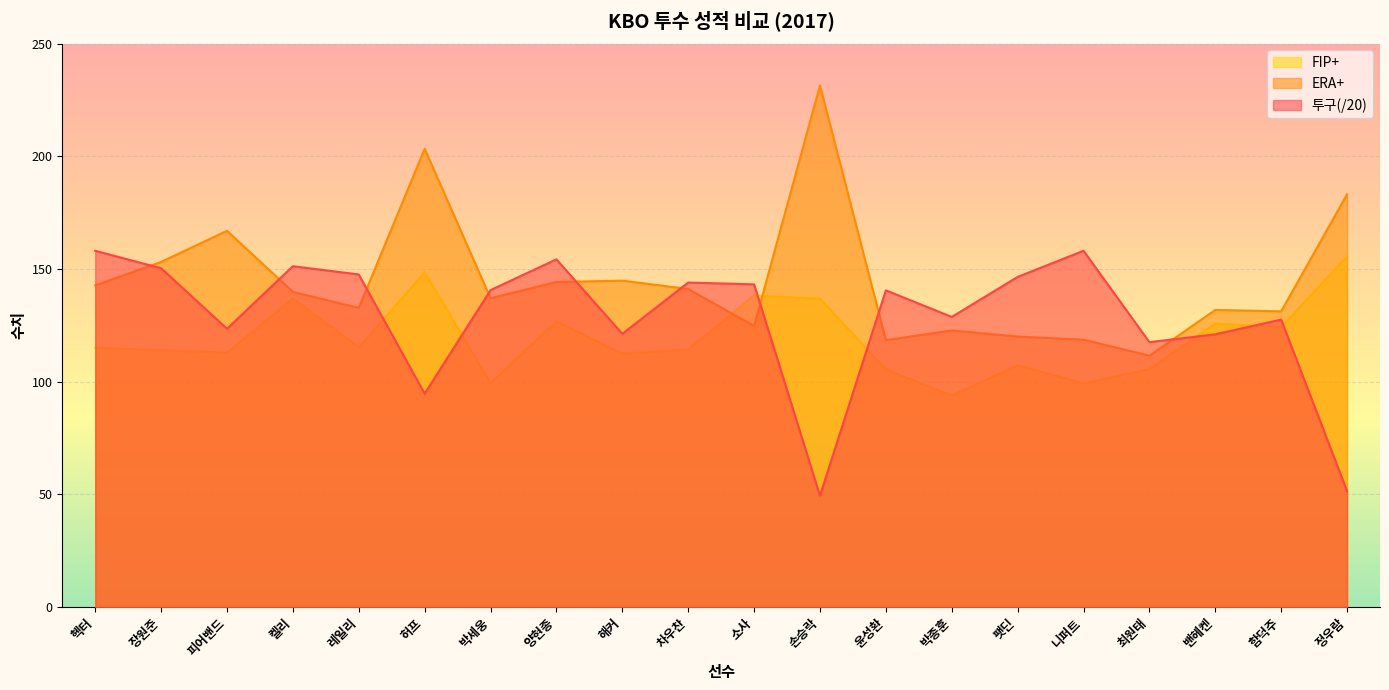

True or false: 투구 and FIP+ cross at least once.

True